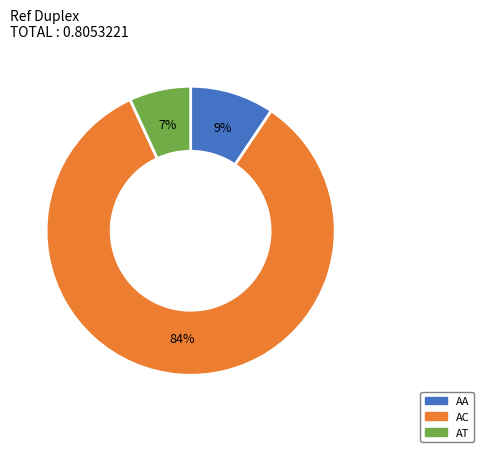

Which slice is the largest?

AC